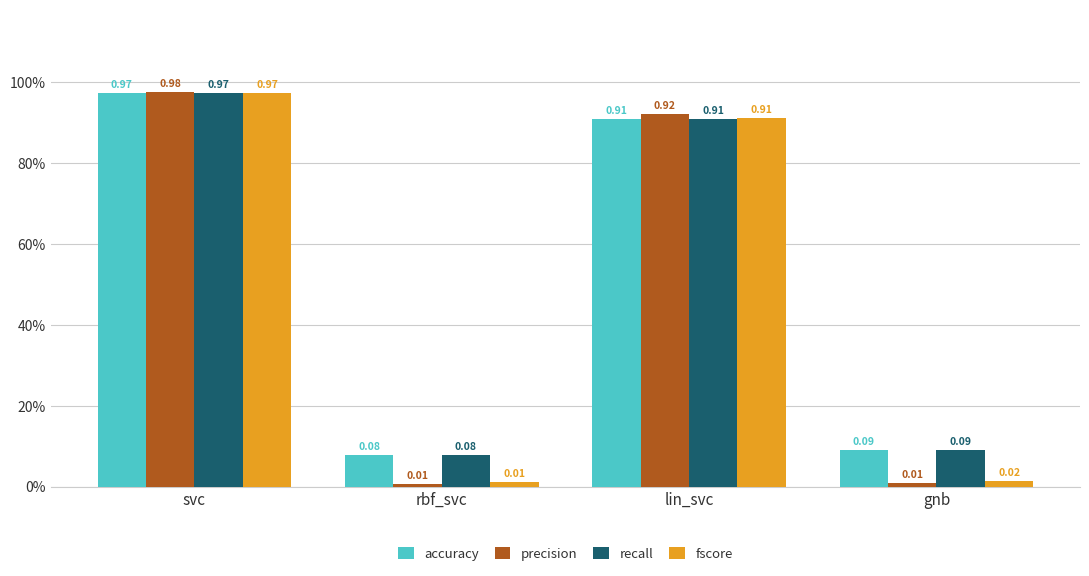

Are the bars horizontal?

No